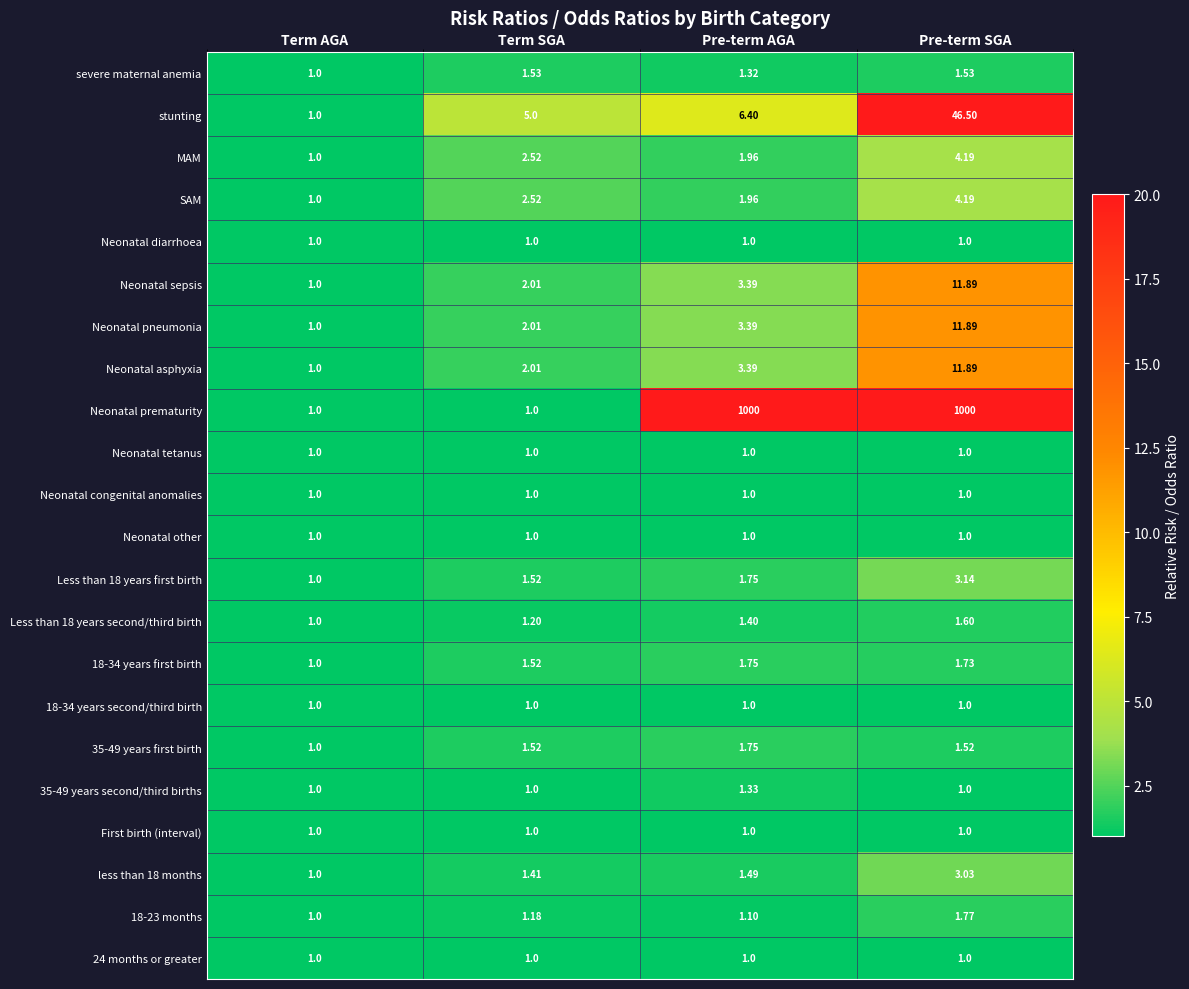

Between Term SGA and Pre-term AGA, which series saw the biggest shift?

Neonatal prematurity